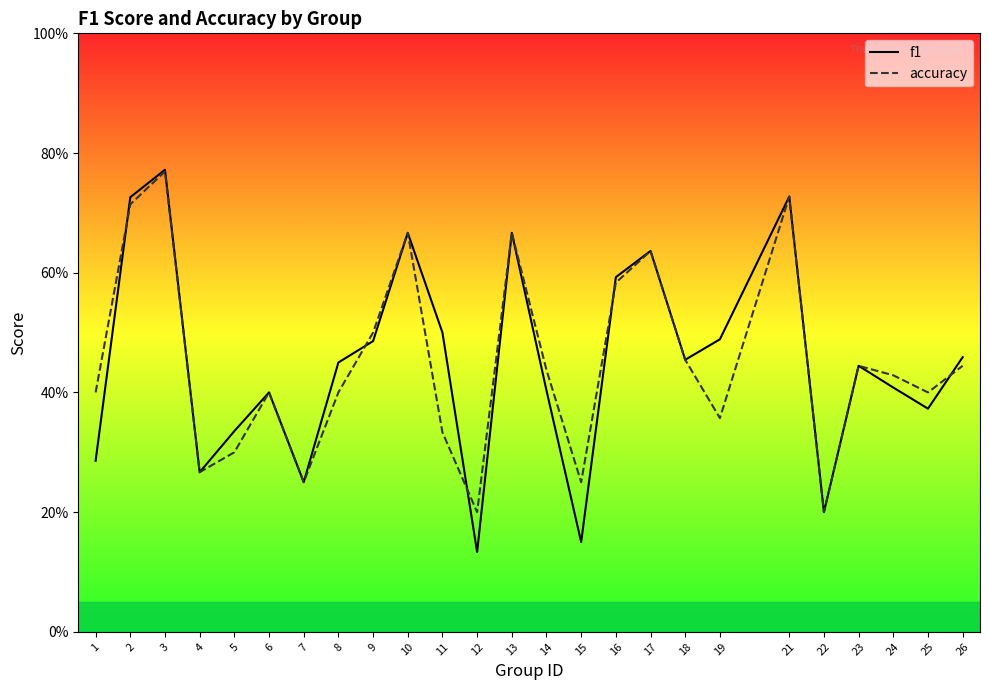

Is it true that accuracy equals 0.2 at 9?

False